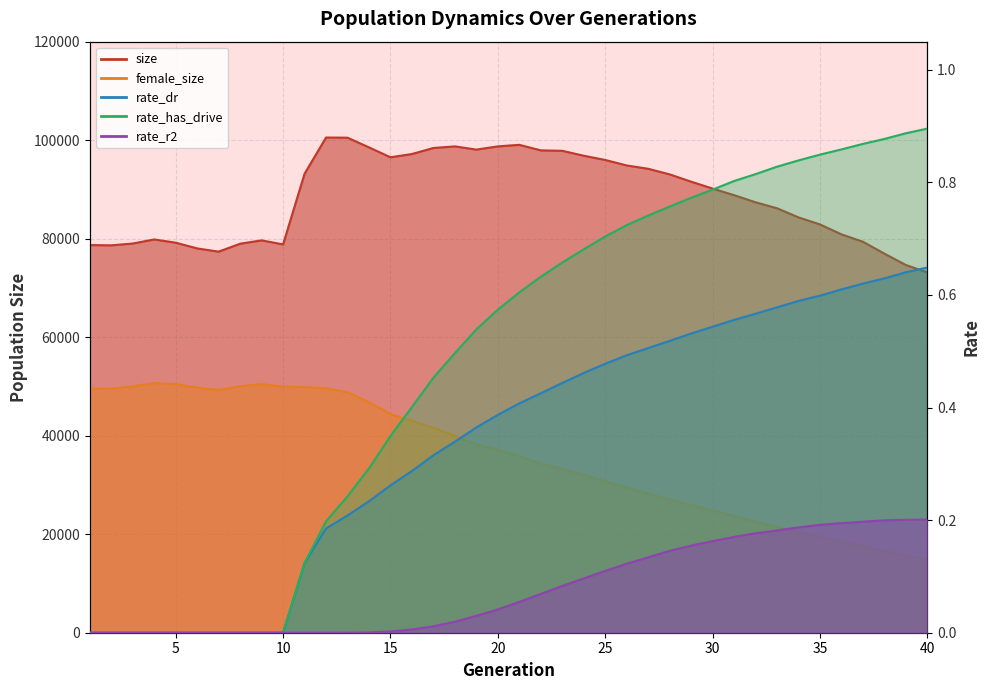

How many lines are shown in the chart?

5